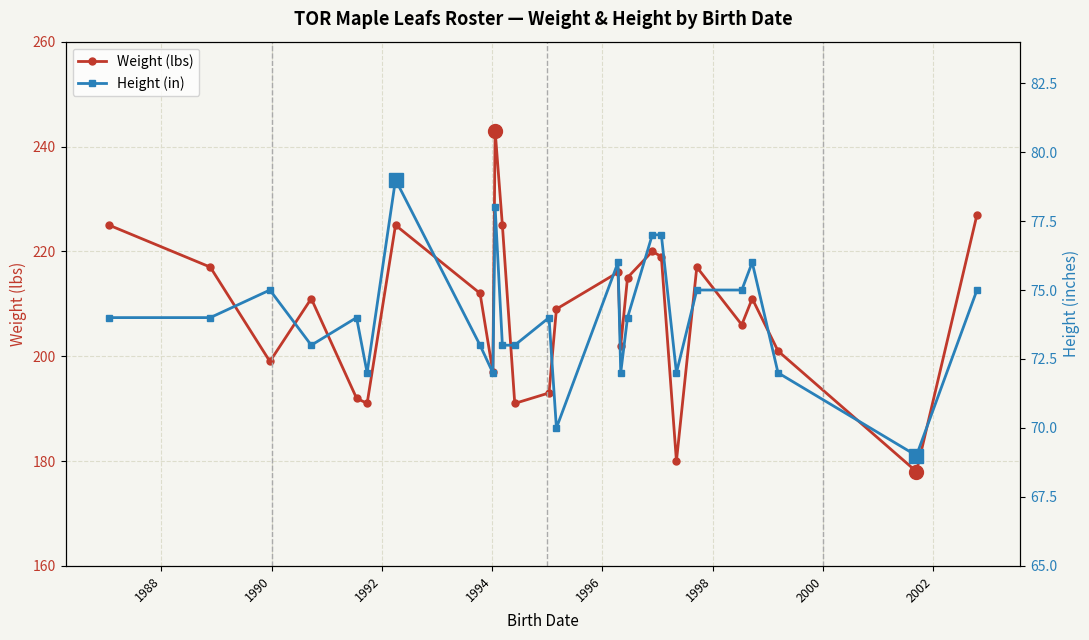

What is the minimum value for Weight (lbs)?

178